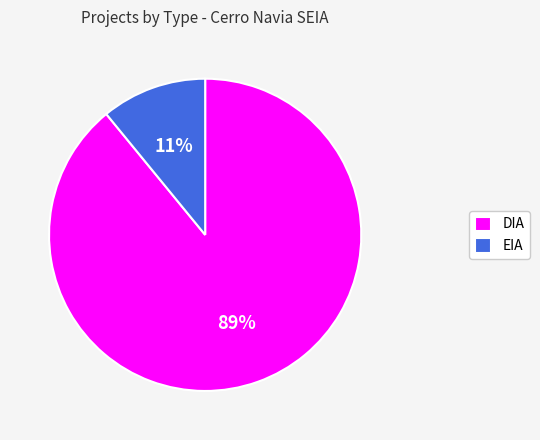

What percentage is the DIA slice, to the nearest percent?

89%